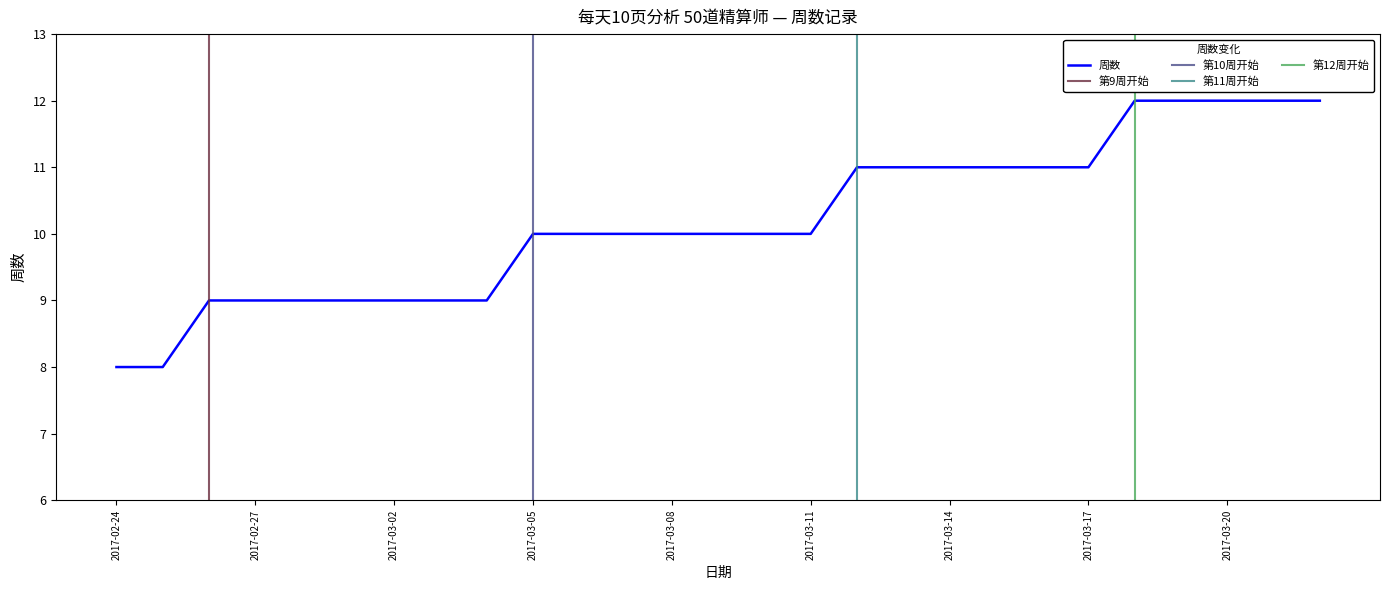

Count the number of categories in the chart.

27